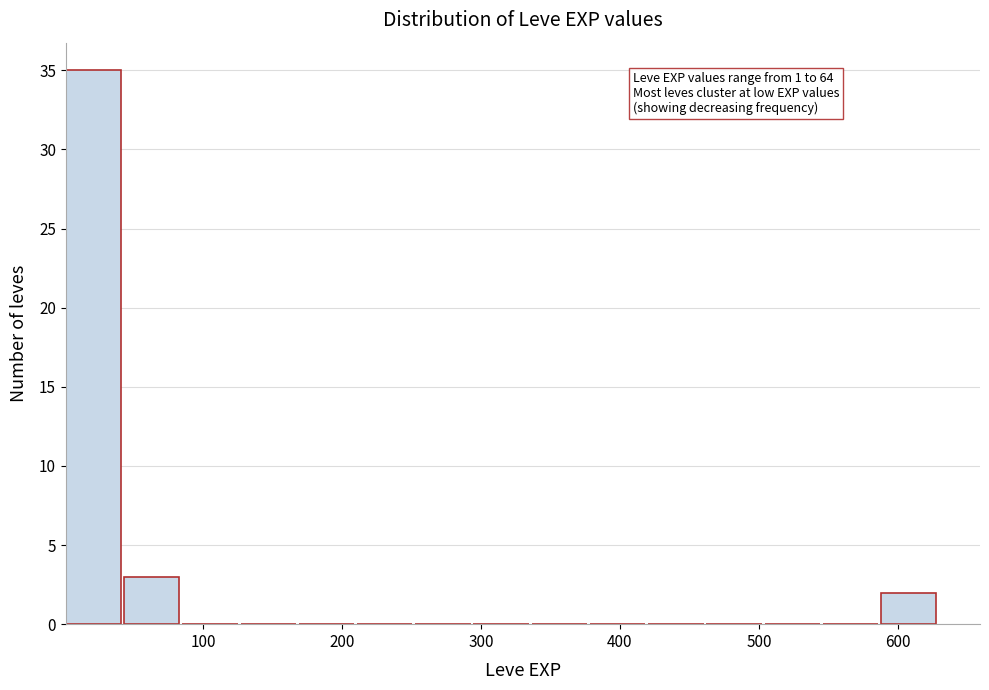

Over which range of the x-axis is the bar tallest?

0 to 40